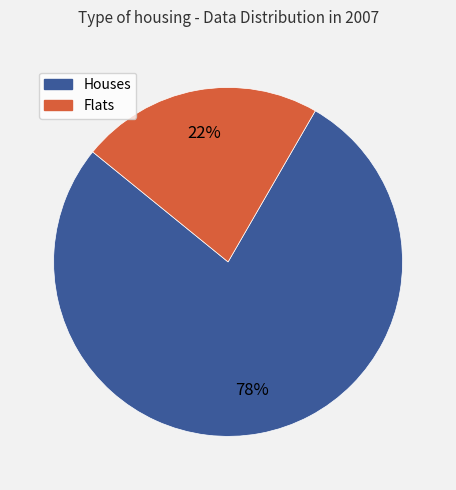

To the nearest percent, what is the average slice percentage?

50%